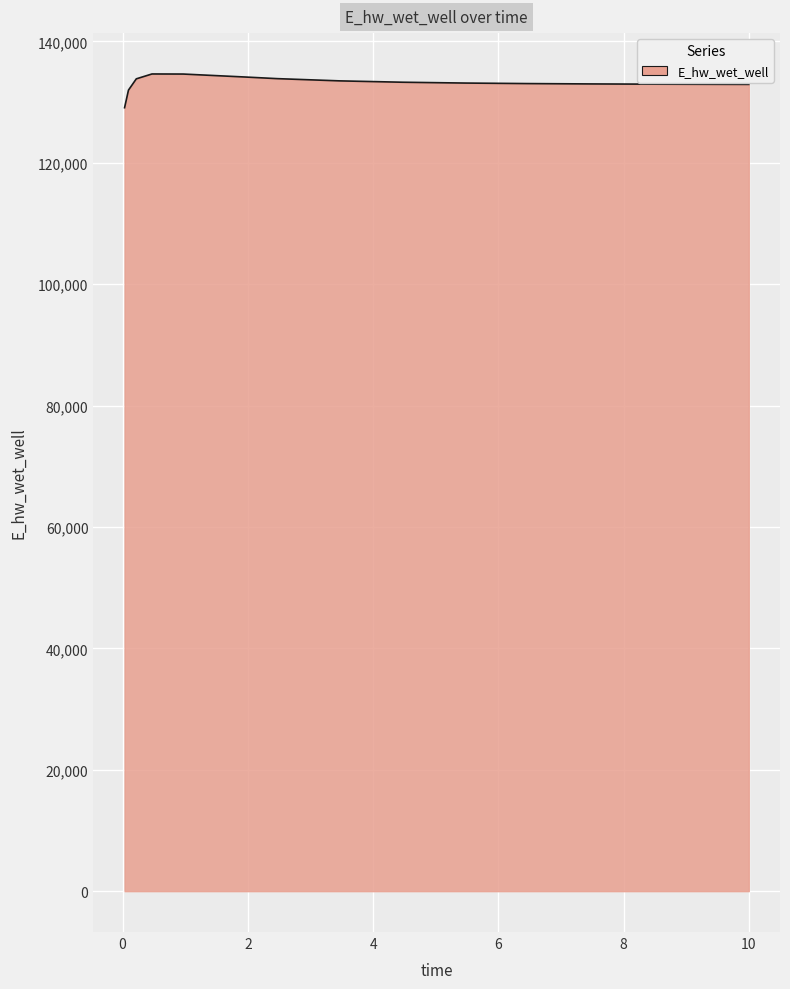

What is the difference between the second highest and minimum values?

5544.8